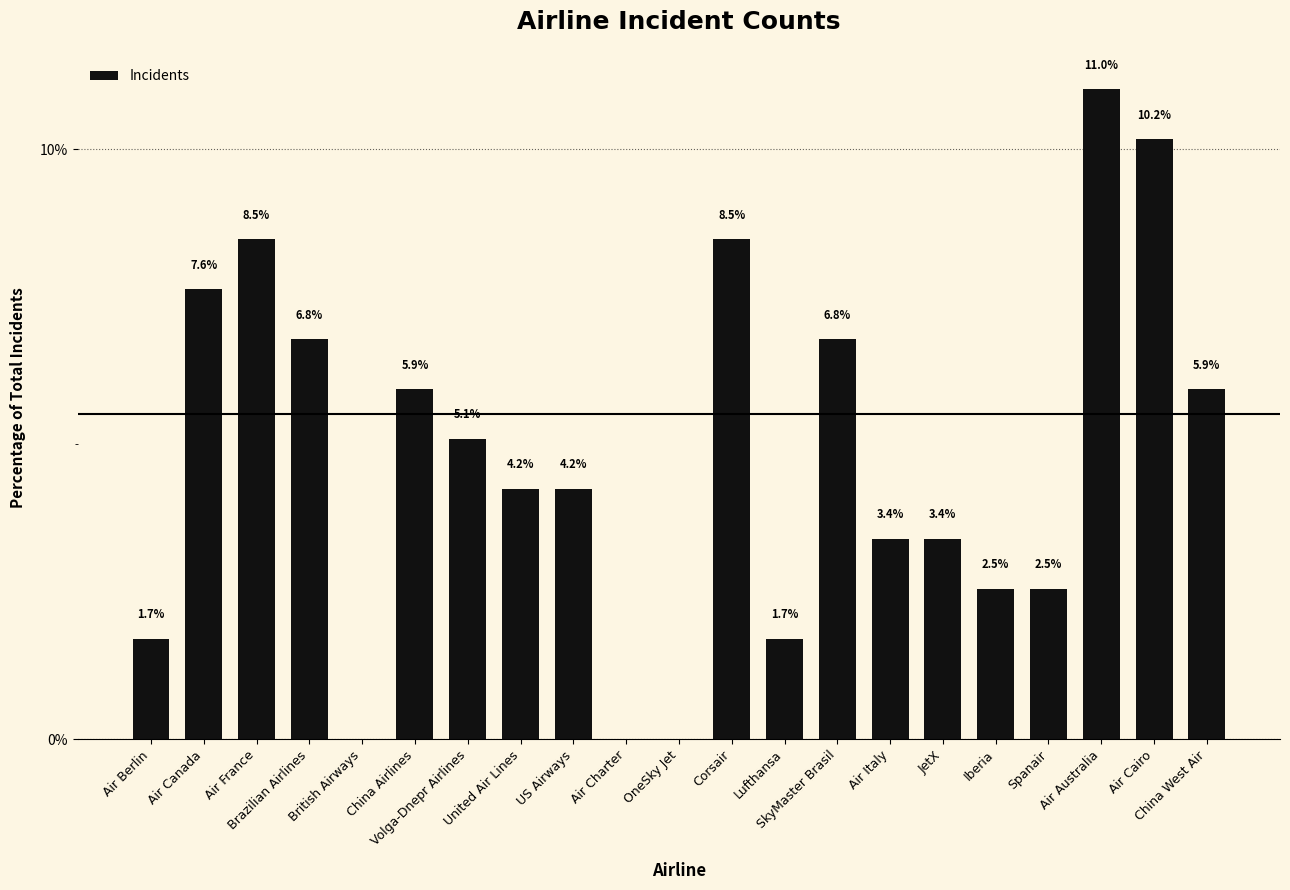

What is the change in value from OneSky Jet to Air Australia?

+11.0